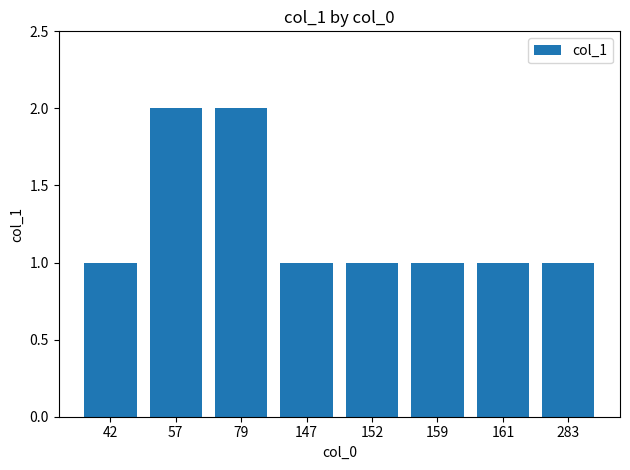

The chart shows a value of 0 at 42. True or false?

False